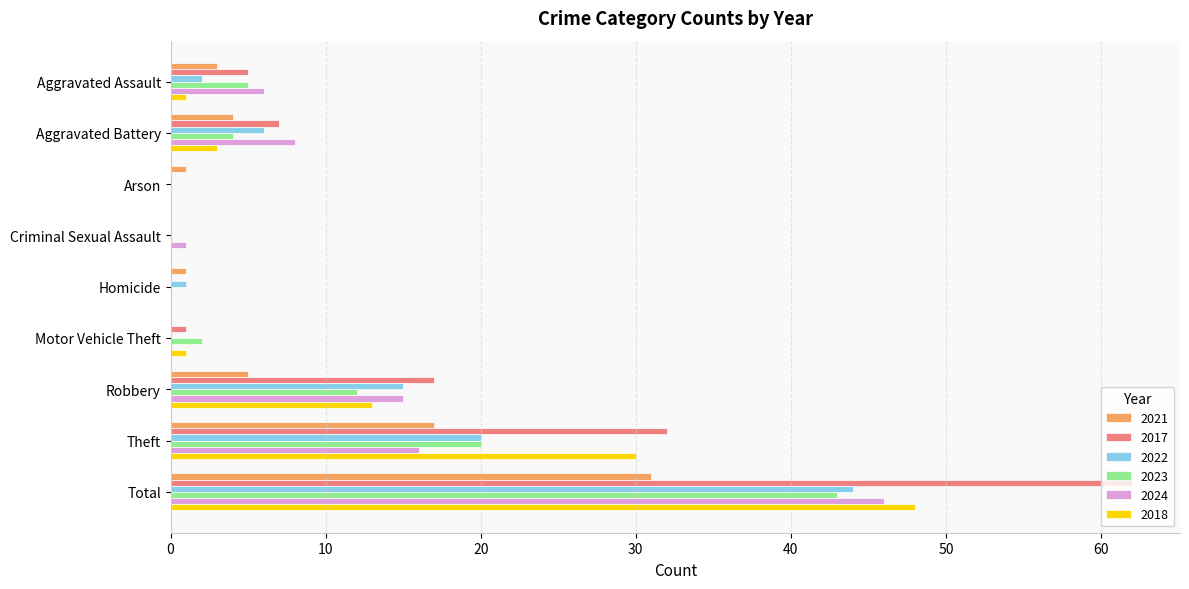

How many distinct data groups are displayed?

6